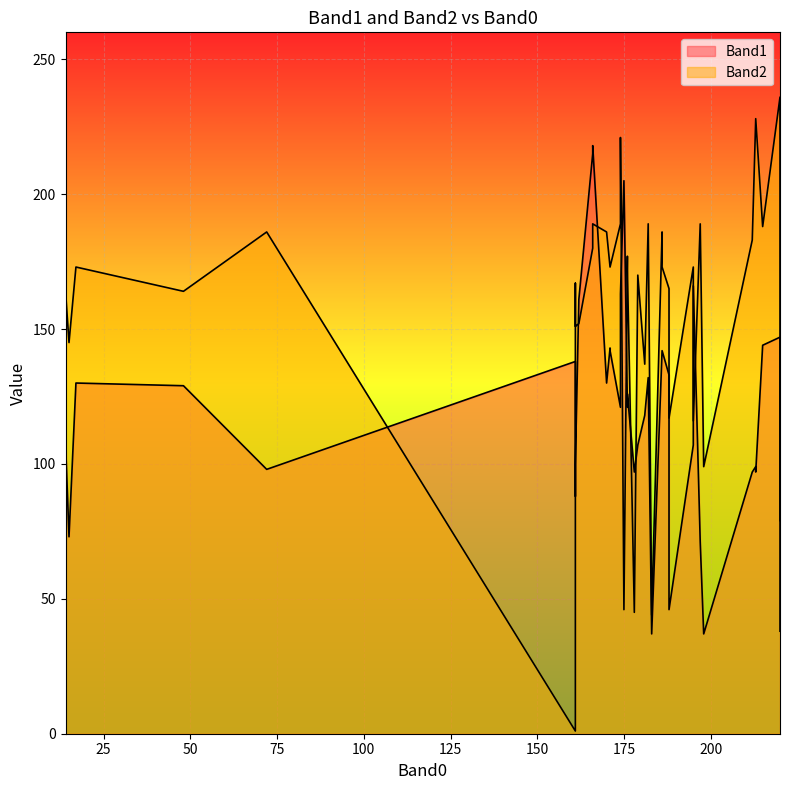

Which series has the widest spread of values?

Band2